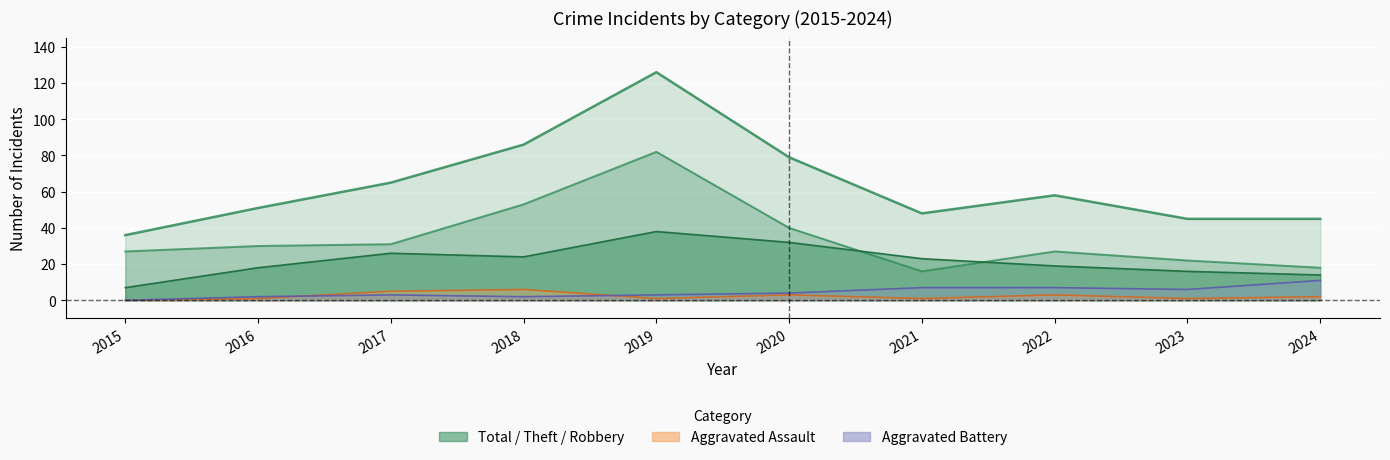

Where does the Robbery series first go above 23?

2017